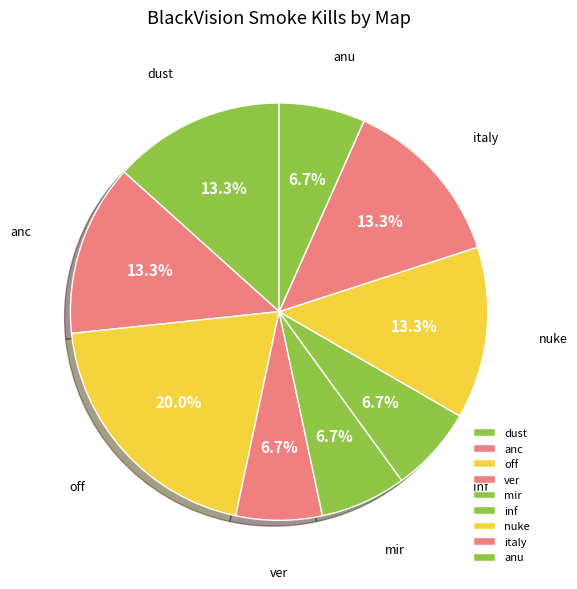

Does any single category account for the majority?

No